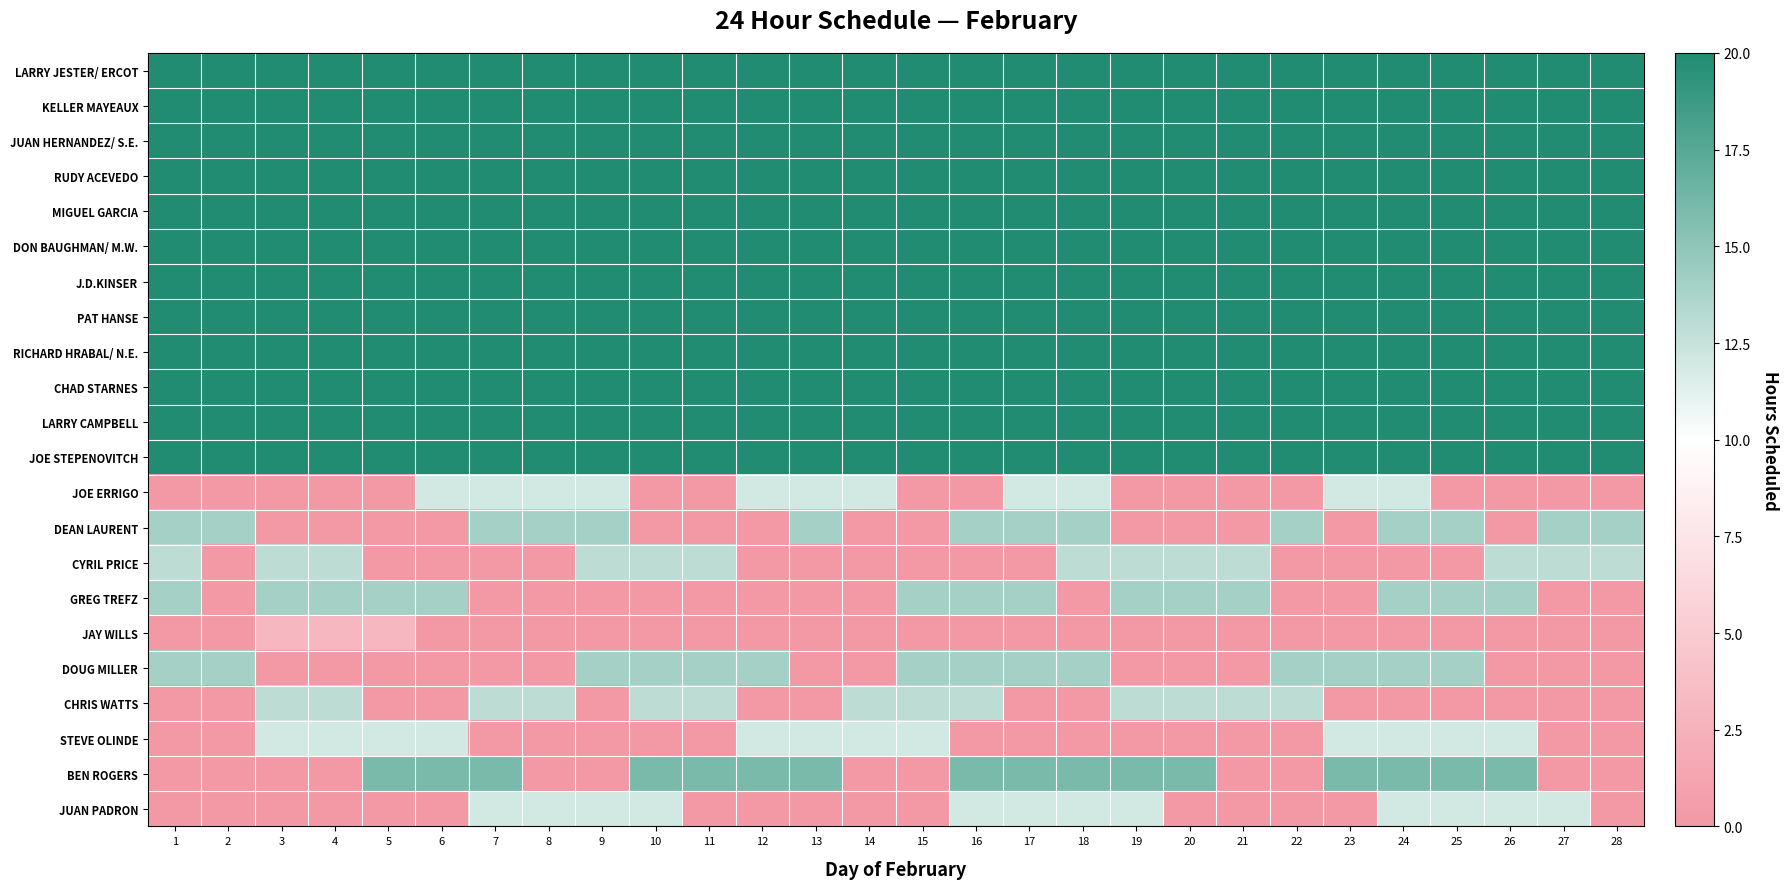

Reading left to right, extract all data points from this chart.

LARRY JESTER/ ERCOT: 1=20	2=20	3=20	4=20	5=20	6=20	7=20	8=20	9=20	10=20	11=20	12=20	13=20	14=20	15=20	16=20	17=20	18=20	19=20	20=20	21=20	22=20	23=20	24=20	25=20	26=20	27=20	28=20
KELLER MAYEAUX: 1=20	2=20	3=20	4=20	5=20	6=20	7=20	8=20	9=20	10=20	11=20	12=20	13=20	14=20	15=20	16=20	17=20	18=20	19=20	20=20	21=20	22=20	23=20	24=20	25=20	26=20	27=20	28=20
JUAN HERNANDEZ/ S.E.: 1=20	2=20	3=20	4=20	5=20	6=20	7=20	8=20	9=20	10=20	11=20	12=20	13=20	14=20	15=20	16=20	17=20	18=20	19=20	20=20	21=20	22=20	23=20	24=20	25=20	26=20	27=20	28=20
RUDY ACEVEDO: 1=20	2=20	3=20	4=20	5=20	6=20	7=20	8=20	9=20	10=20	11=20	12=20	13=20	14=20	15=20	16=20	17=20	18=20	19=20	20=20	21=20	22=20	23=20	24=20	25=20	26=20	27=20	28=20
MIGUEL GARCIA: 1=20	2=20	3=20	4=20	5=20	6=20	7=20	8=20	9=20	10=20	11=20	12=20	13=20	14=20	15=20	16=20	17=20	18=20	19=20	20=20	21=20	22=20	23=20	24=20	25=20	26=20	27=20	28=20
DON BAUGHMAN/ M.W.: 1=20	2=20	3=20	4=20	5=20	6=20	7=20	8=20	9=20	10=20	11=20	12=20	13=20	14=20	15=20	16=20	17=20	18=20	19=20	20=20	21=20	22=20	23=20	24=20	25=20	26=20	27=20	28=20
J.D.KINSER: 1=20	2=20	3=20	4=20	5=20	6=20	7=20	8=20	9=20	10=20	11=20	12=20	13=20	14=20	15=20	16=20	17=20	18=20	19=20	20=20	21=20	22=20	23=20	24=20	25=20	26=20	27=20	28=20
PAT HANSE: 1=20	2=20	3=20	4=20	5=20	6=20	7=20	8=20	9=20	10=20	11=20	12=20	13=20	14=20	15=20	16=20	17=20	18=20	19=20	20=20	21=20	22=20	23=20	24=20	25=20	26=20	27=20	28=20
RICHARD HRABAL/ N.E.: 1=20	2=20	3=20	4=20	5=20	6=20	7=20	8=20	9=20	10=20	11=20	12=20	13=20	14=20	15=20	16=20	17=20	18=20	19=20	20=20	21=20	22=20	23=20	24=20	25=20	26=20	27=20	28=20
CHAD STARNES: 1=20	2=20	3=20	4=20	5=20	6=20	7=20	8=20	9=20	10=20	11=20	12=20	13=20	14=20	15=20	16=20	17=20	18=20	19=20	20=20	21=20	22=20	23=20	24=20	25=20	26=20	27=20	28=20
LARRY CAMPBELL: 1=20	2=20	3=20	4=20	5=20	6=20	7=20	8=20	9=20	10=20	11=20	12=20	13=20	14=20	15=20	16=20	17=20	18=20	19=20	20=20	21=20	22=20	23=20	24=20	25=20	26=20	27=20	28=20
JOE STEPENOVITCH: 1=20	2=20	3=20	4=20	5=20	6=20	7=20	8=20	9=20	10=20	11=20	12=20	13=20	14=20	15=20	16=20	17=20	18=20	19=20	20=20	21=20	22=20	23=20	24=20	25=20	26=20	27=20	28=20
JOE ERRIGO: 1=0	2=0	3=0	4=0	5=0	6=12	7=12	8=12	9=12	10=0	11=0	12=12	13=12	14=12	15=0	16=0	17=12	18=12	19=0	20=0	21=0	22=0	23=12	24=12	25=0	26=0	27=0	28=0
DEAN LAURENT: 1=14	2=14	3=0	4=0	5=0	6=0	7=14	8=14	9=14	10=0	11=0	12=0	13=14	14=0	15=0	16=14	17=14	18=14	19=0	20=0	21=0	22=14	23=0	24=14	25=14	26=0	27=14	28=14
CYRIL PRICE: 1=13	2=0	3=13	4=13	5=0	6=0	7=0	8=0	9=13	10=13	11=13	12=0	13=0	14=0	15=0	16=0	17=0	18=13	19=13	20=13	21=13	22=0	23=0	24=0	25=0	26=13	27=13	28=13
GREG TREFZ: 1=14	2=0	3=14	4=14	5=14	6=14	7=0	8=0	9=0	10=0	11=0	12=0	13=0	14=0	15=14	16=14	17=14	18=0	19=14	20=14	21=14	22=0	23=0	24=14	25=14	26=14	27=0	28=0
JAY WILLS: 1=0	2=0	3=3	4=3	5=3	6=0	7=0	8=0	9=0	10=0	11=0	12=0	13=0	14=0	15=0	16=0	17=0	18=0	19=0	20=0	21=0	22=0	23=0	24=0	25=0	26=0	27=0	28=0
DOUG MILLER: 1=14	2=14	3=0	4=0	5=0	6=0	7=0	8=0	9=14	10=14	11=14	12=14	13=0	14=0	15=14	16=14	17=14	18=14	19=0	20=0	21=0	22=14	23=14	24=14	25=14	26=0	27=0	28=0
CHRIS WATTS: 1=0	2=0	3=13	4=13	5=0	6=0	7=13	8=13	9=0	10=13	11=13	12=0	13=0	14=13	15=13	16=13	17=0	18=0	19=13	20=13	21=13	22=13	23=0	24=0	25=0	26=0	27=0	28=0
STEVE OLINDE: 1=0	2=0	3=12	4=12	5=12	6=12	7=0	8=0	9=0	10=0	11=0	12=12	13=12	14=12	15=12	16=0	17=0	18=0	19=0	20=0	21=0	22=0	23=12	24=12	25=12	26=12	27=0	28=0
BEN ROGERS: 1=0	2=0	3=0	4=0	5=16	6=16	7=16	8=0	9=0	10=16	11=16	12=16	13=16	14=0	15=0	16=16	17=16	18=16	19=16	20=16	21=0	22=0	23=16	24=16	25=16	26=16	27=0	28=0
JUAN PADRON: 1=0	2=0	3=0	4=0	5=0	6=0	7=12	8=12	9=12	10=12	11=0	12=0	13=0	14=0	15=0	16=12	17=12	18=12	19=12	20=0	21=0	22=0	23=0	24=12	25=12	26=12	27=12	28=0